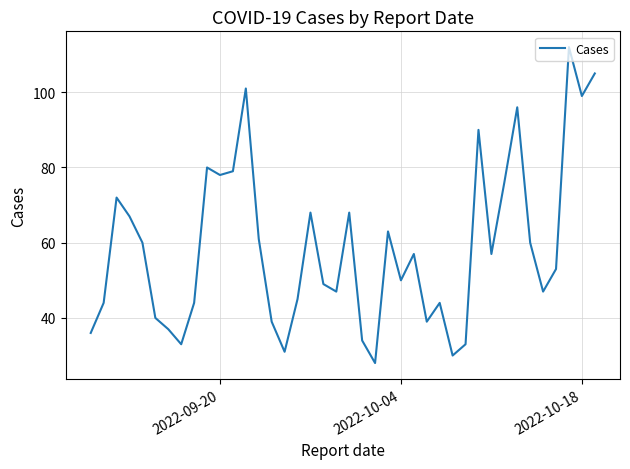

What is the difference between the maximum and minimum values?

84